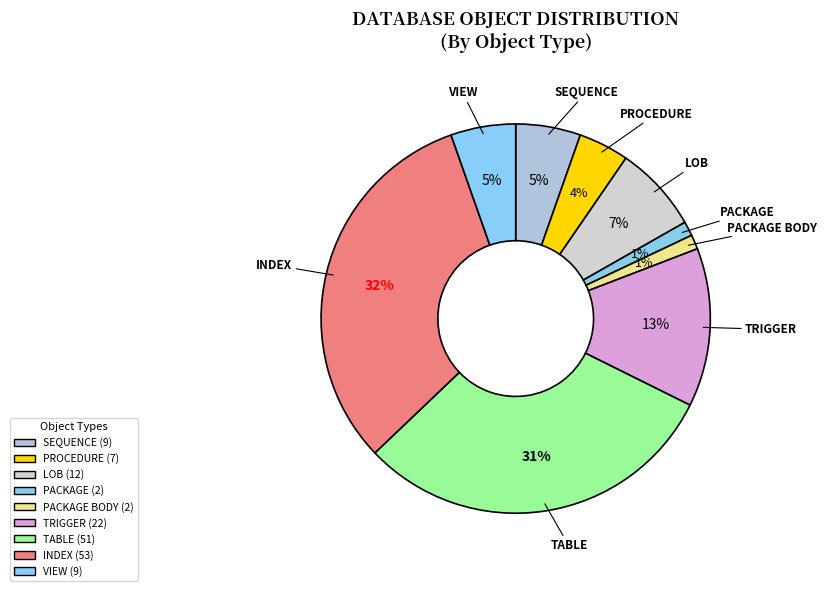

How many slices are in this pie chart?

9